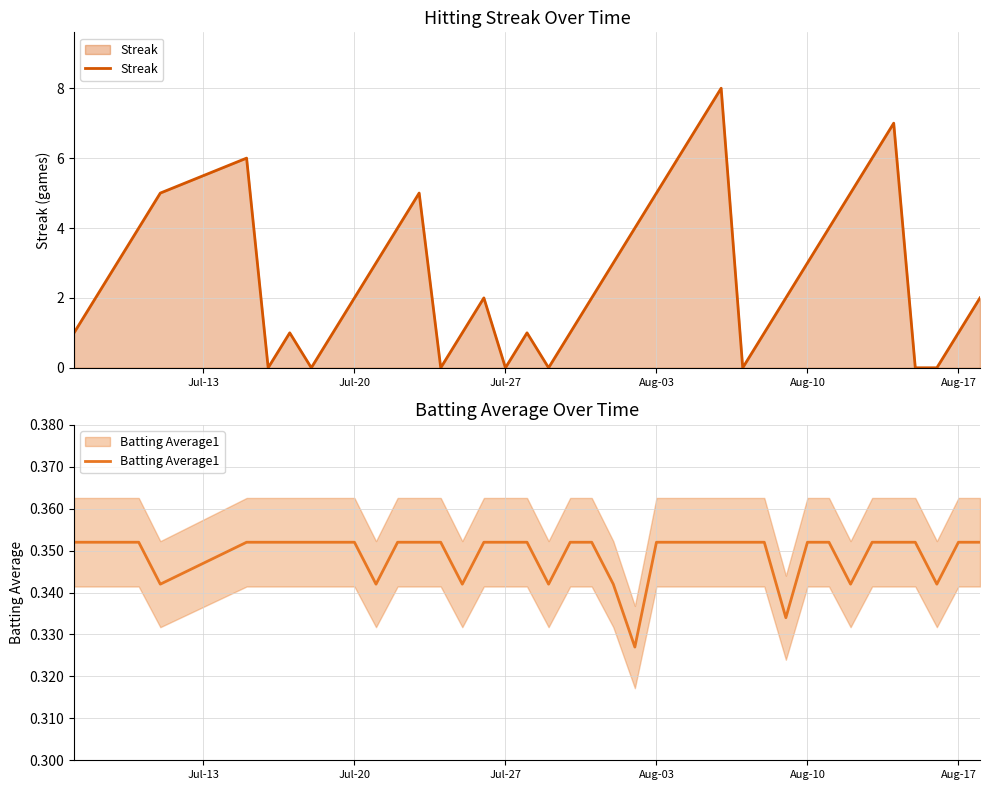

Is it true that Streak equals 1 at Aug-17?

True